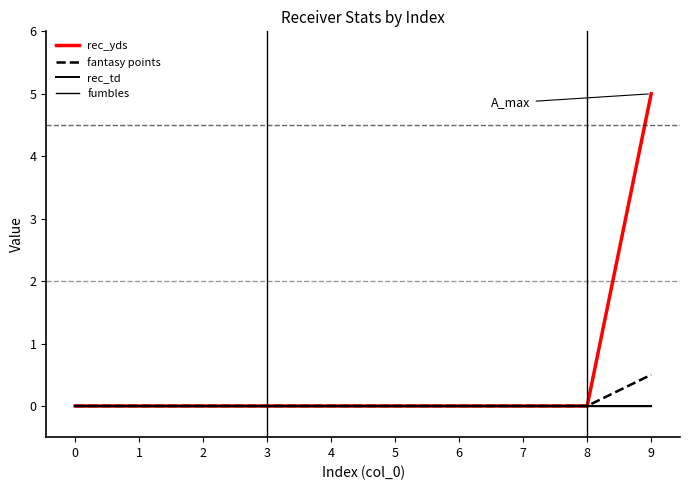

Reading left to right, list all the values displayed in this chart.

rec_yds: 0=0.0	1=0.0	2=0.0	3=0.0	4=0.0	5=0.0	6=0.0	7=0.0	8=0.0	9=5.0
fantasy points: 0=0.0	1=0.0	2=0.0	3=0.0	4=0.0	5=0.0	6=0.0	7=0.0	8=0.0	9=0.5
rec_td: 0=0.0	1=0.0	2=0.0	3=0.0	4=0.0	5=0.0	6=0.0	7=0.0	8=0.0	9=0.0
fumbles: 0=0.0	1=0.0	2=0.0	3=0.0	4=0.0	5=0.0	6=0.0	7=0.0	8=0.0	9=0.0